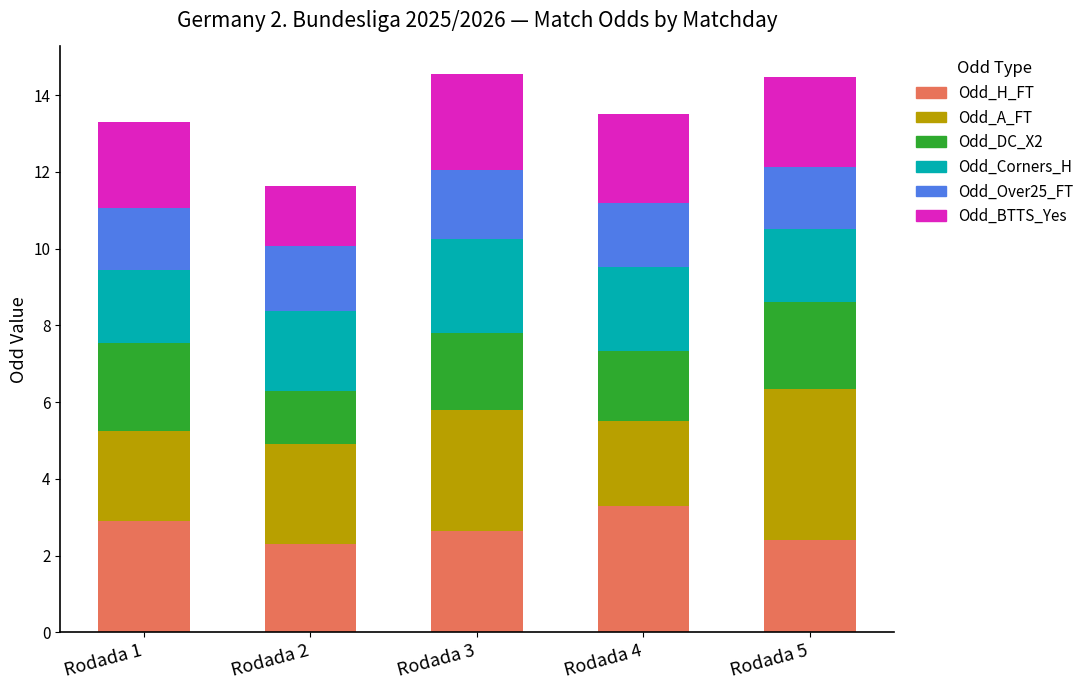

What is the total value across all series at Rodada 2?

11.6